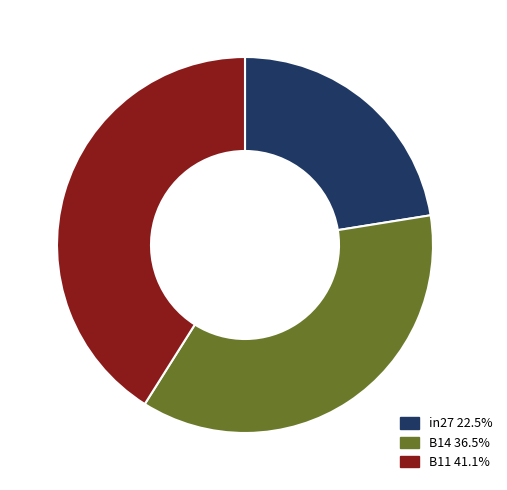

Count the number of slices in the pie.

3